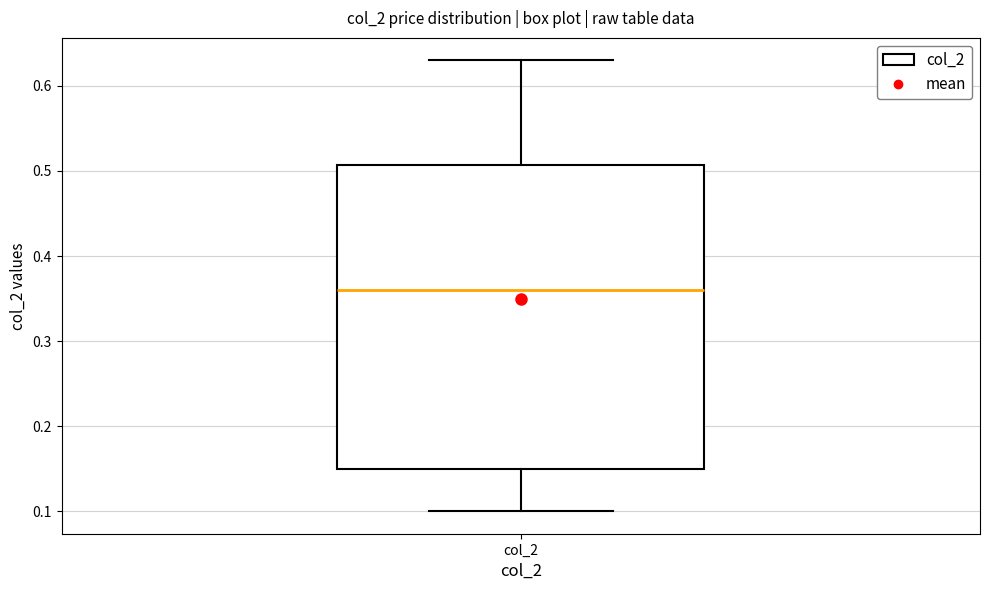

Where is the lower edge of the box for col_2 on the y-axis? The values are not printed on the chart, so give them approximately, as read against the axis.

0.15